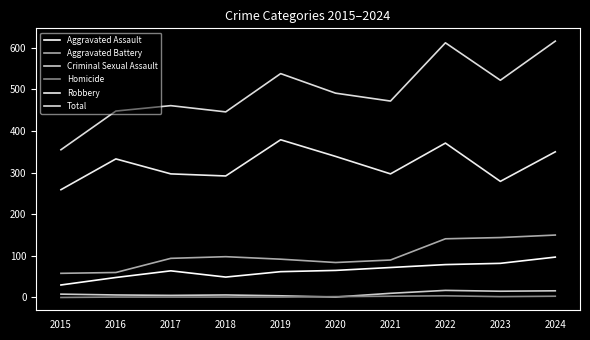

At which label does Homicide reach its minimum?

2015